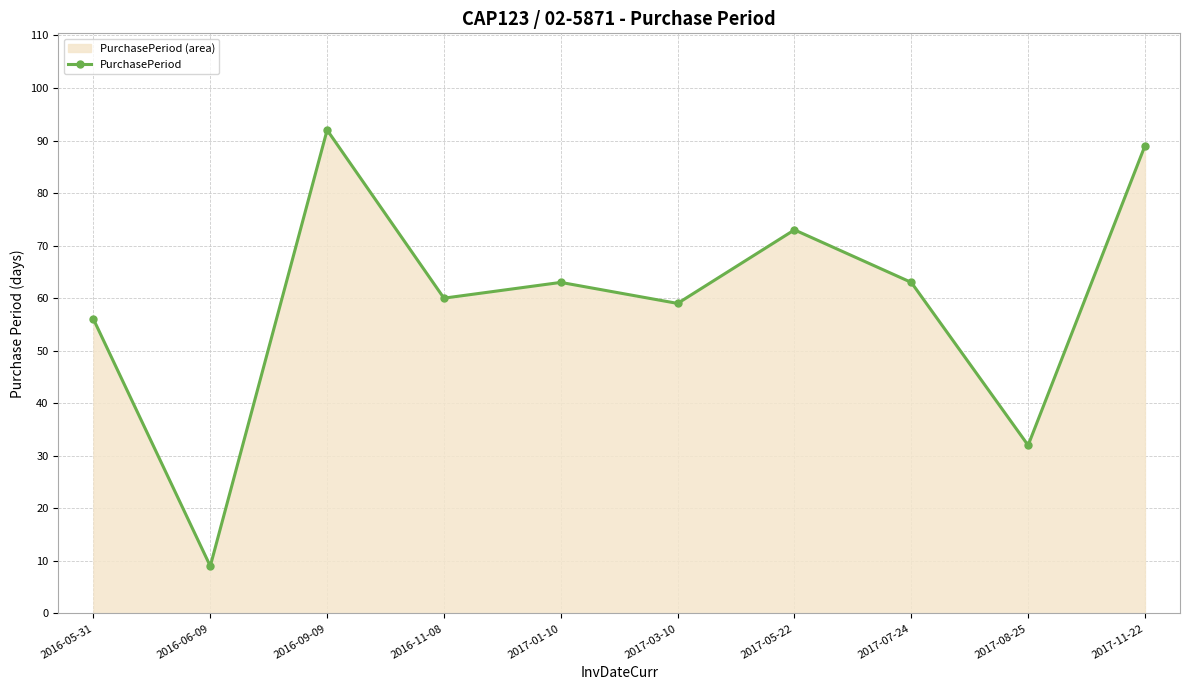

What is the maximum value shown in the chart?

92